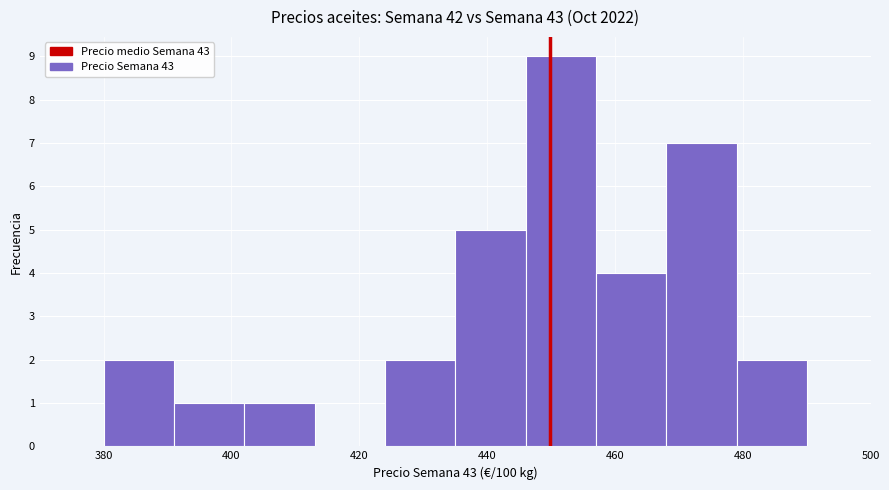

What is the height of the bar covering 468 to 479 on the x-axis? Neither the bar edges nor the heights are printed on the chart, so give them approximately, as read against the axes.

7